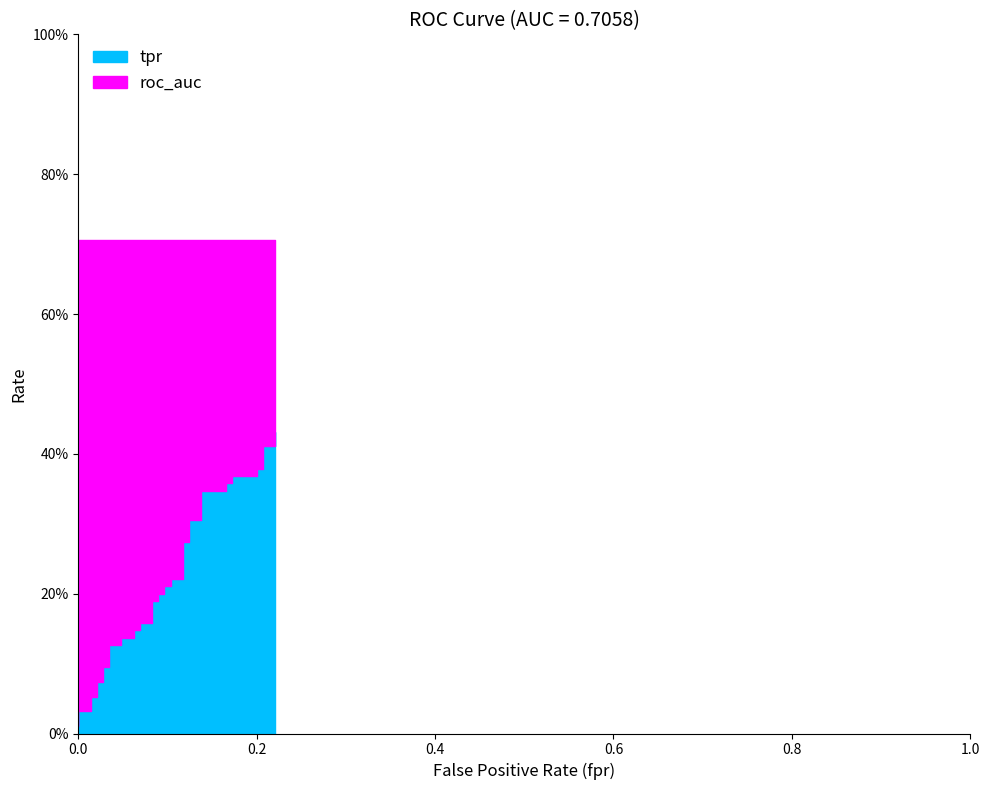

How many lines are shown in the chart?

2